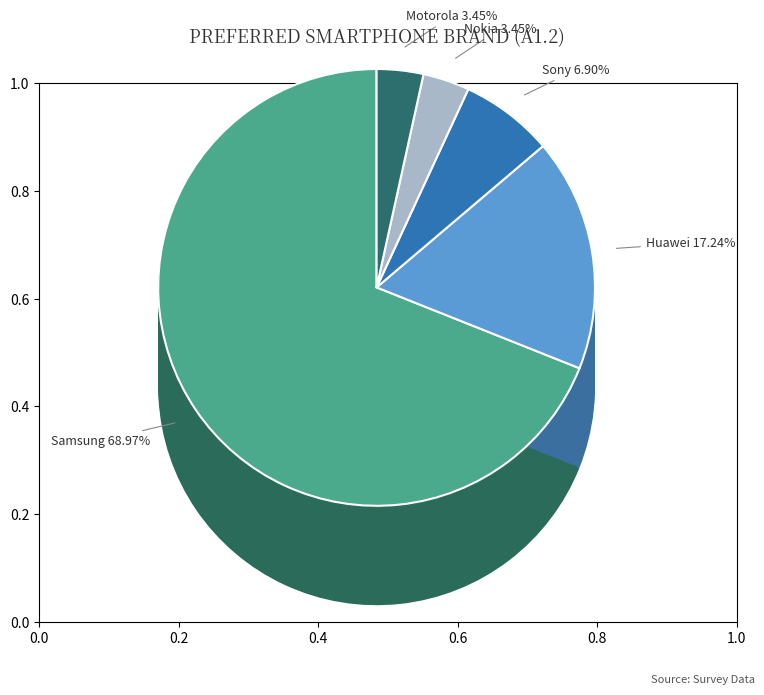

Which category has the biggest portion of the pie?

Samsung